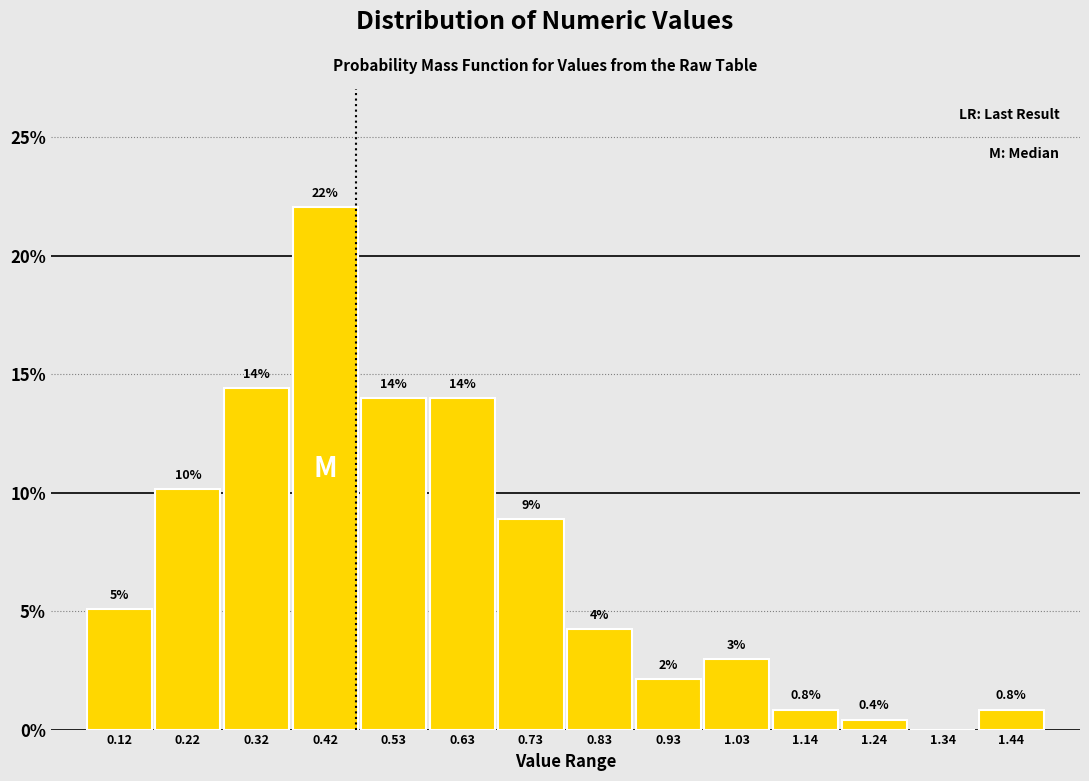

Which range on the x-axis has the tallest bar?

0.38 to 0.48